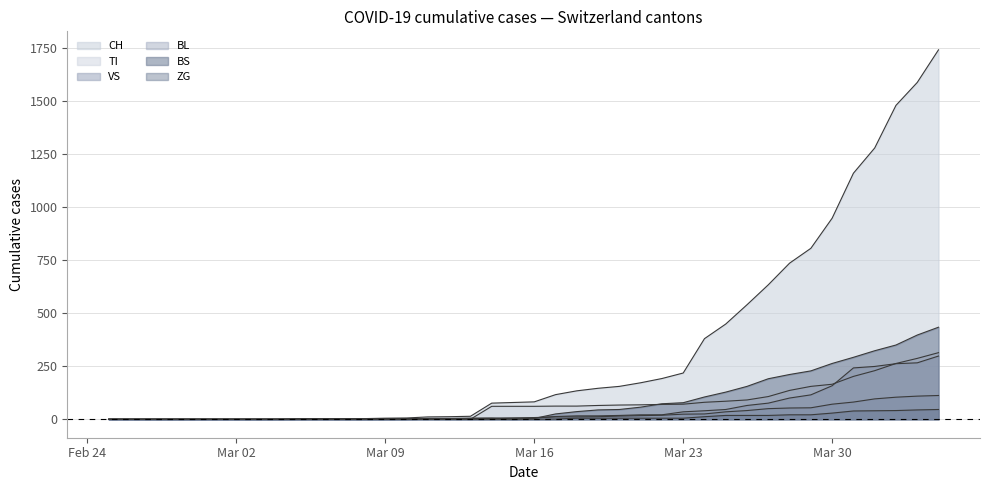

True or false: TI and ZG cross at least once.

False